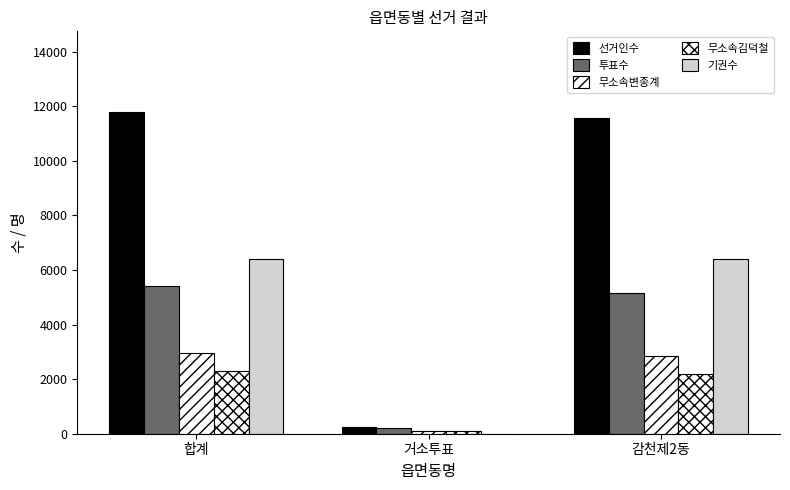

Rank the categories by 투표수 value from highest to lowest.

합계, 감천제2동, 거소투표